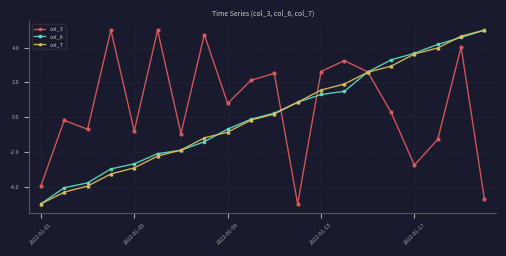

How many positive values does the col_7 series have?

10